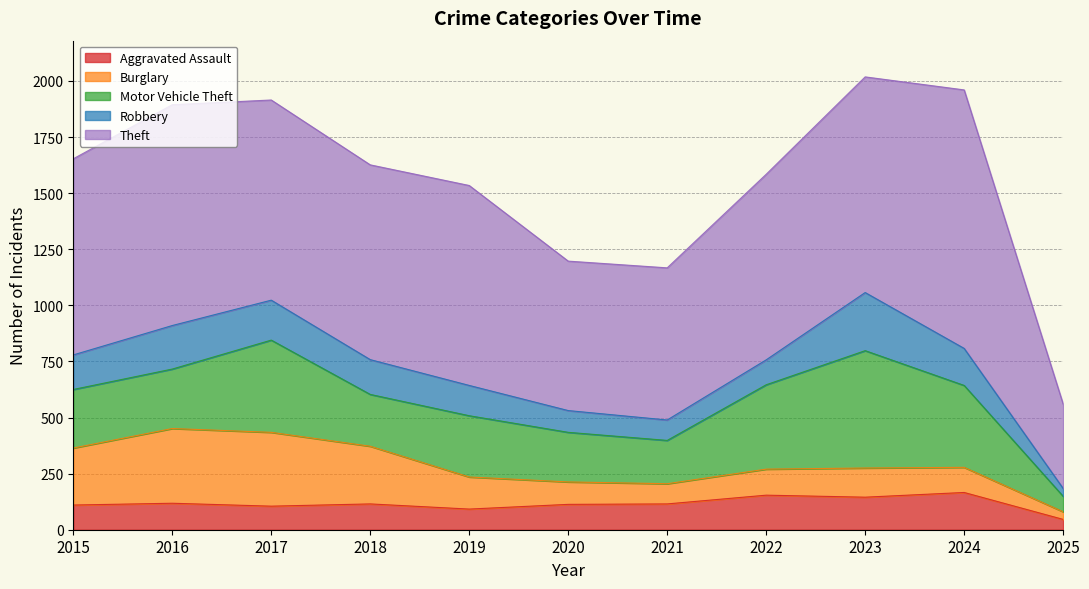

What are all the series names shown in the legend?

Aggravated Assault, Burglary, Motor Vehicle Theft, Robbery, Theft